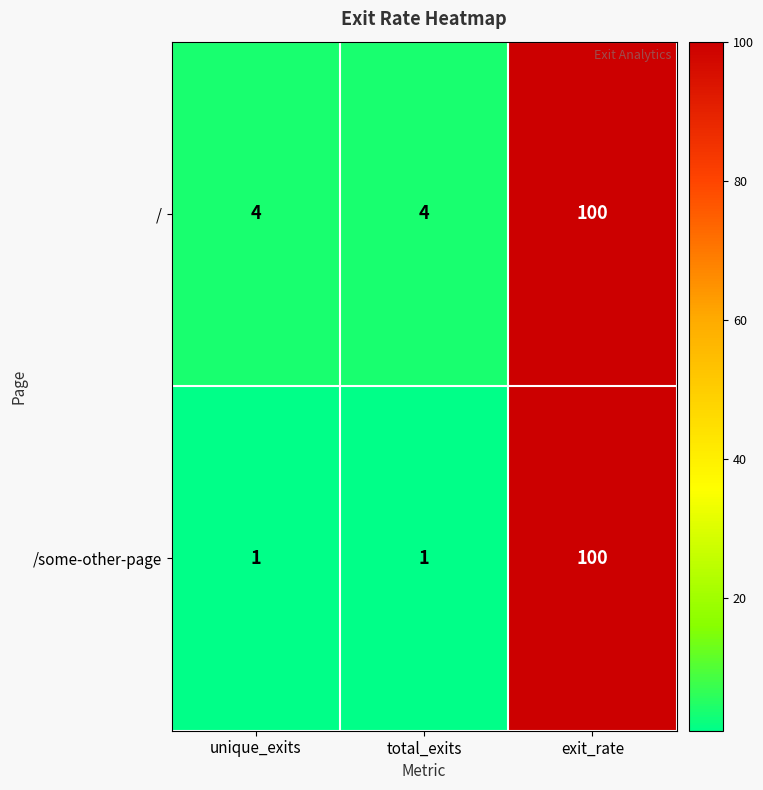

At unique_exits, list the series in order from largest to smallest.

/, /some-other-page